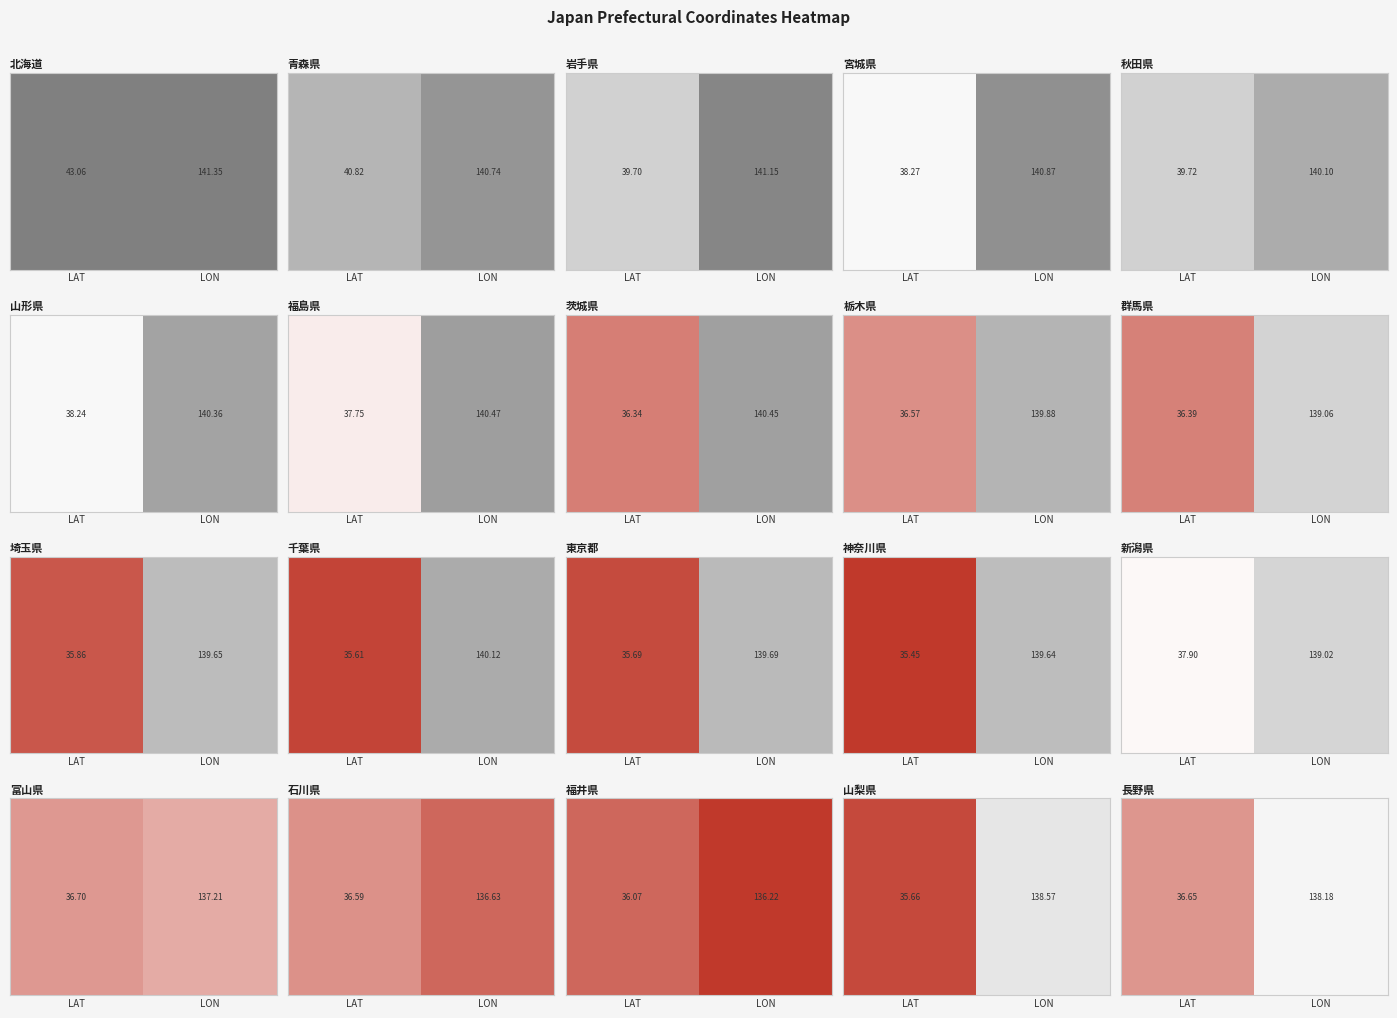

Is it true that the value at LON is 0.6?

False